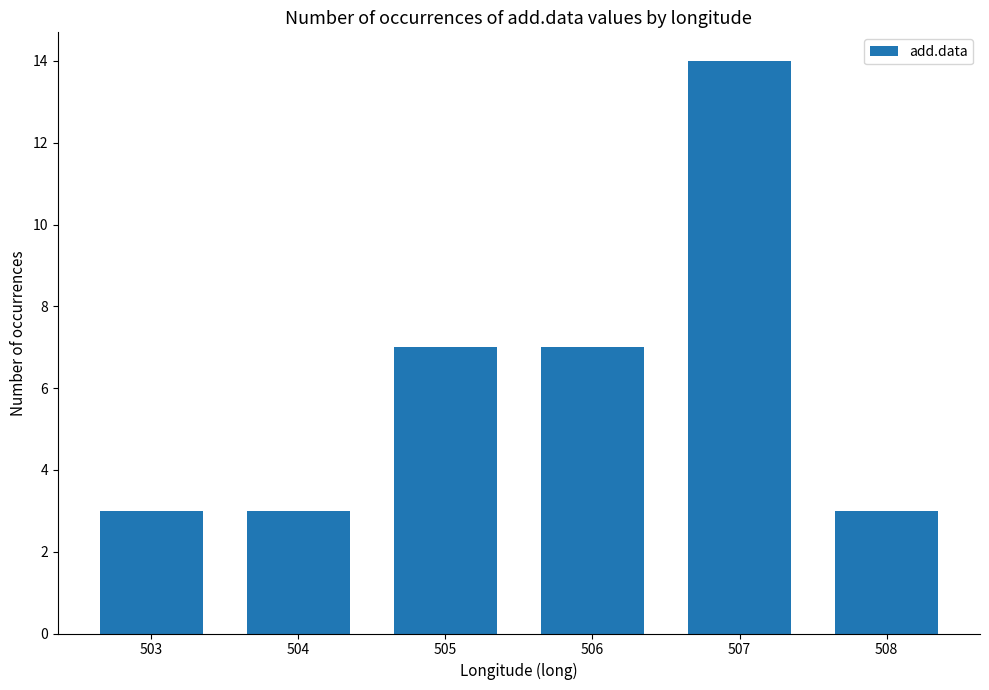

What is the ratio of the value at 506 to the value at 508?

2.3